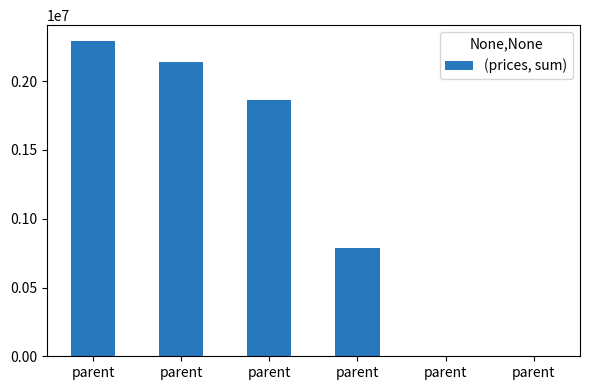

Rank the categories by value from highest to lowest.

parent, parent, parent, parent, parent, parent